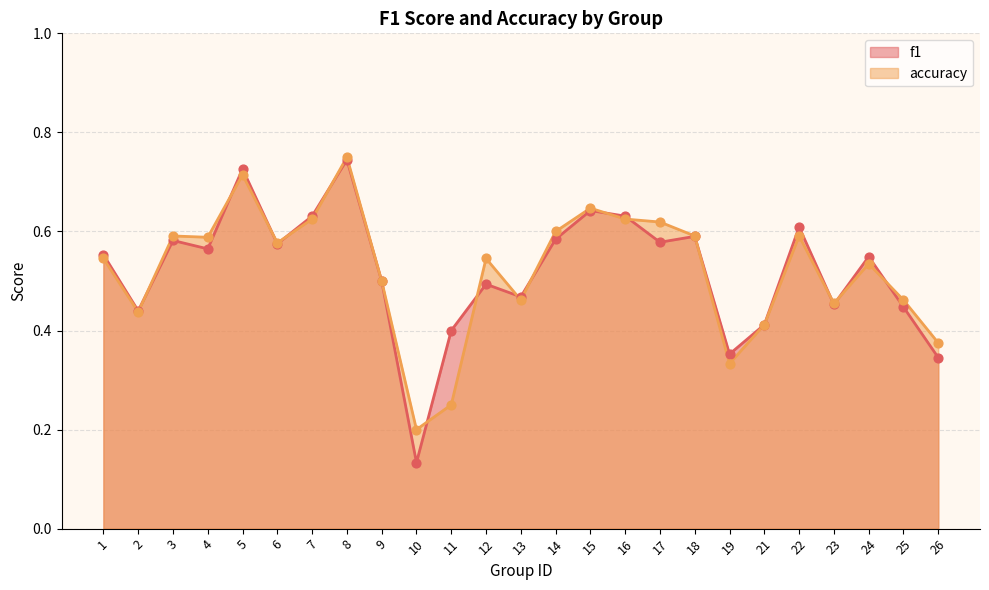

Which series has the largest total across all categories?

accuracy